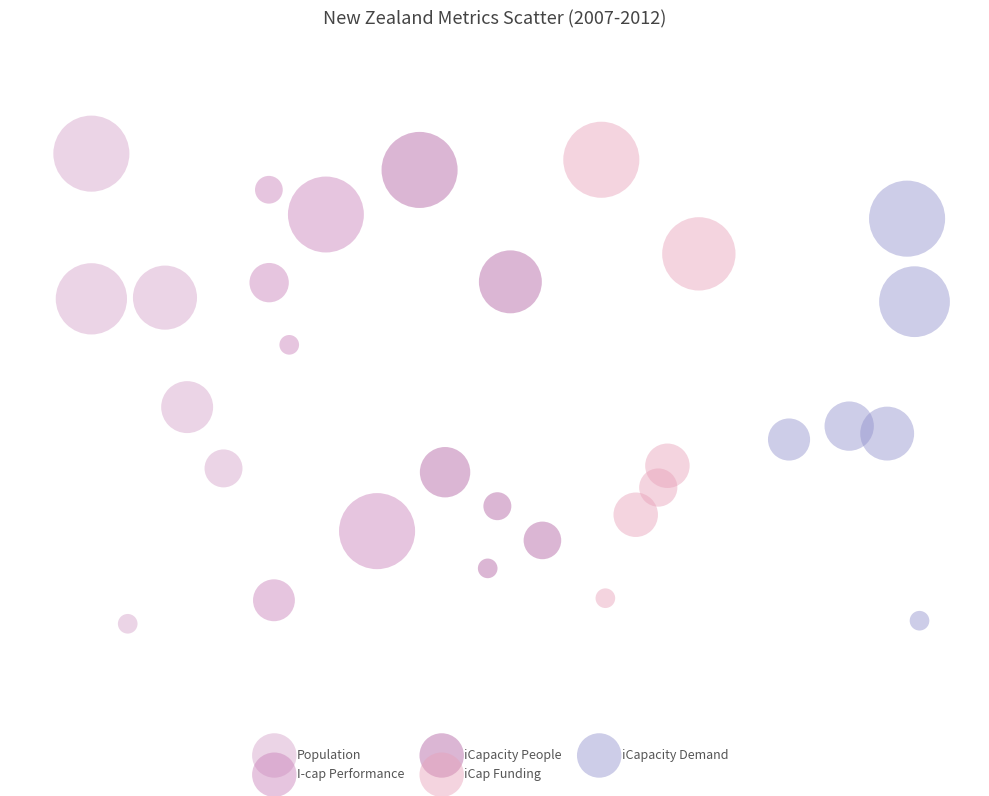

What are all the series names shown in the legend?

Population, I-cap Performance, iCapacity People, iCap Funding, iCapacity Demand